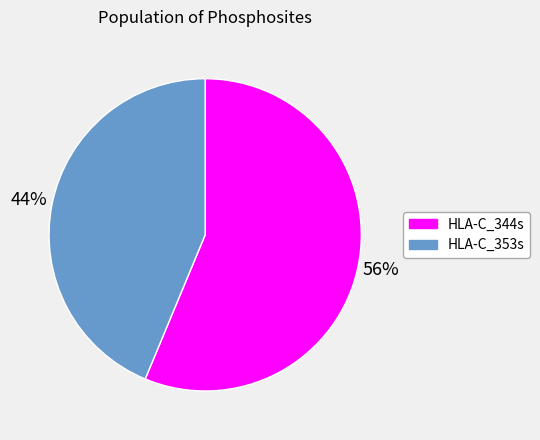

Rank the categories by value from highest to lowest.

HLA-C_344s, HLA-C_353s